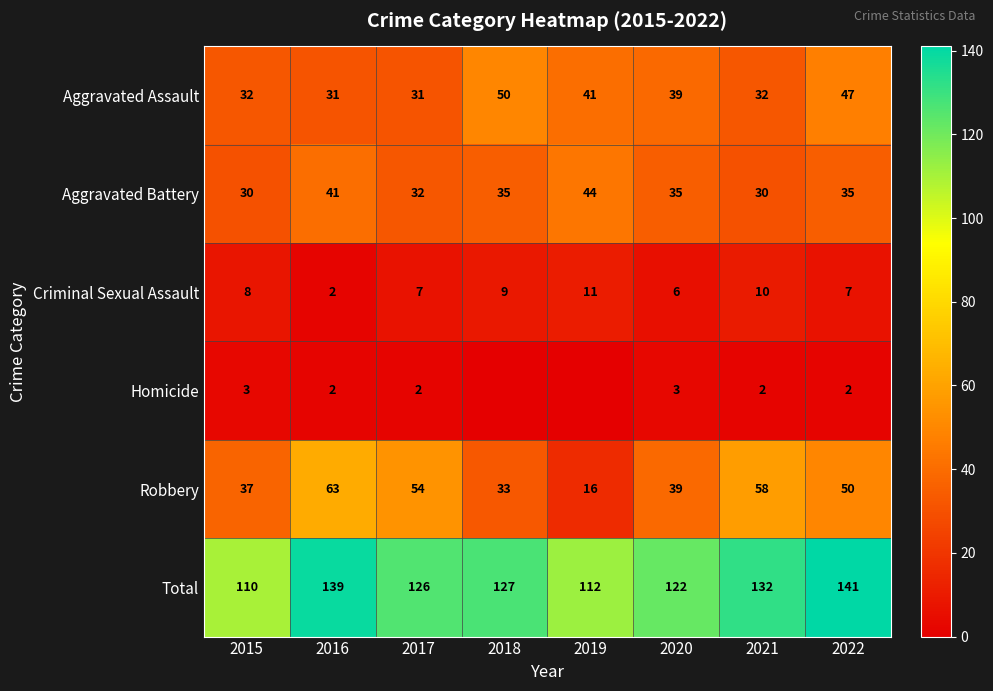

How many distinct data groups are displayed?

6